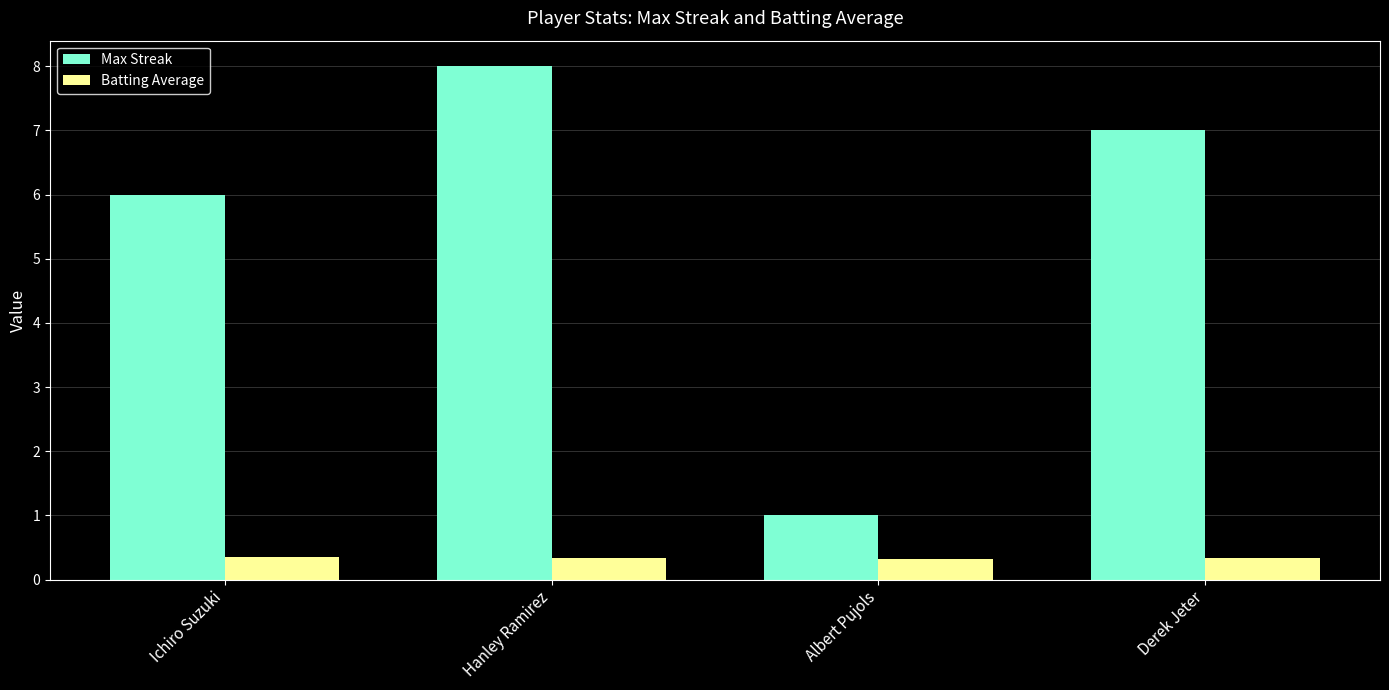

What is the lowest value of the Batting Average series?

0.3